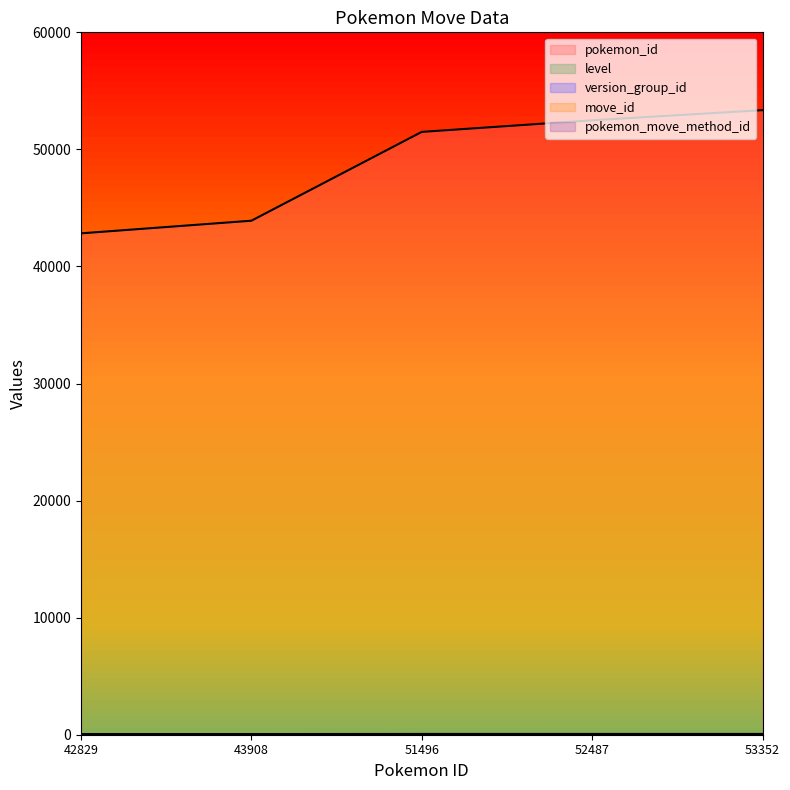

At which category is the sum across all series the highest?

53352